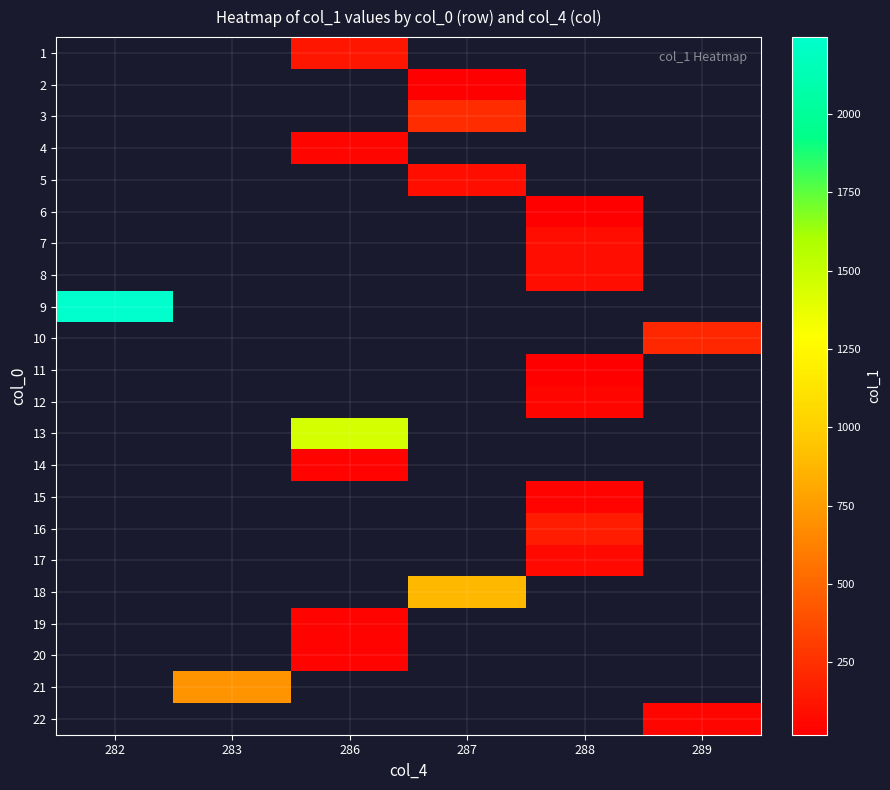

List the labels in order of 14 value, smallest first.

282, 283, 286, 287, 288, 289